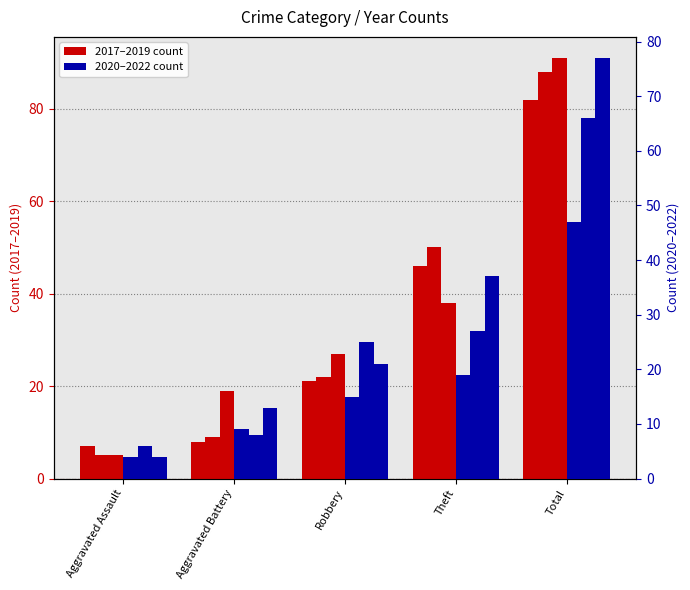

Which series has the largest range (max minus min)?

2019